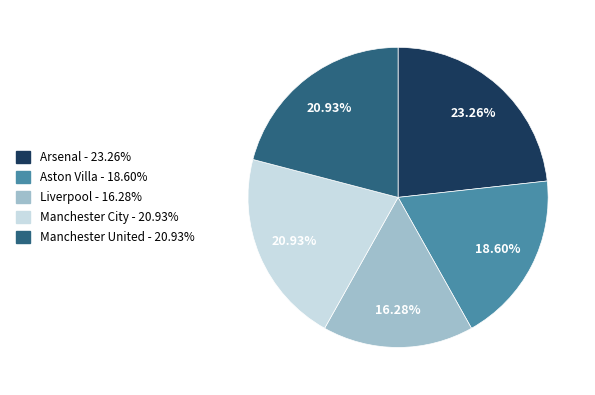

Combined, do Liverpool and Arsenal account for over 50%?

No